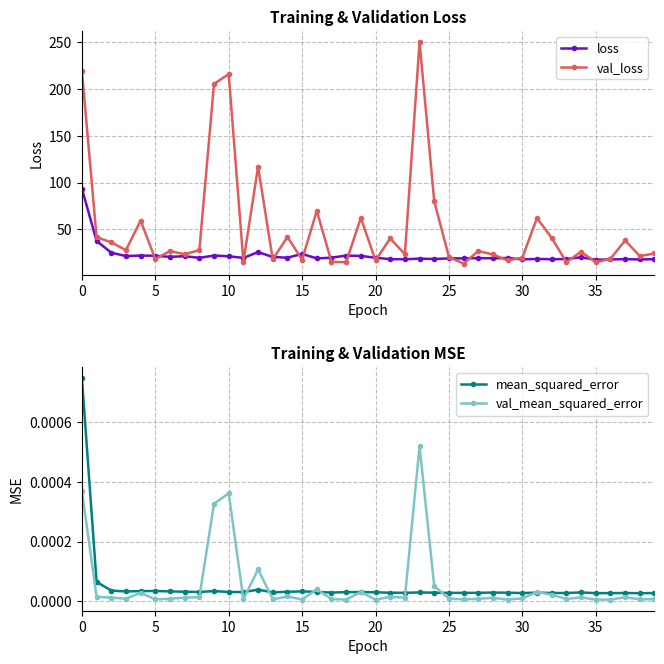

How many interior local valleys does the loss series have?

13